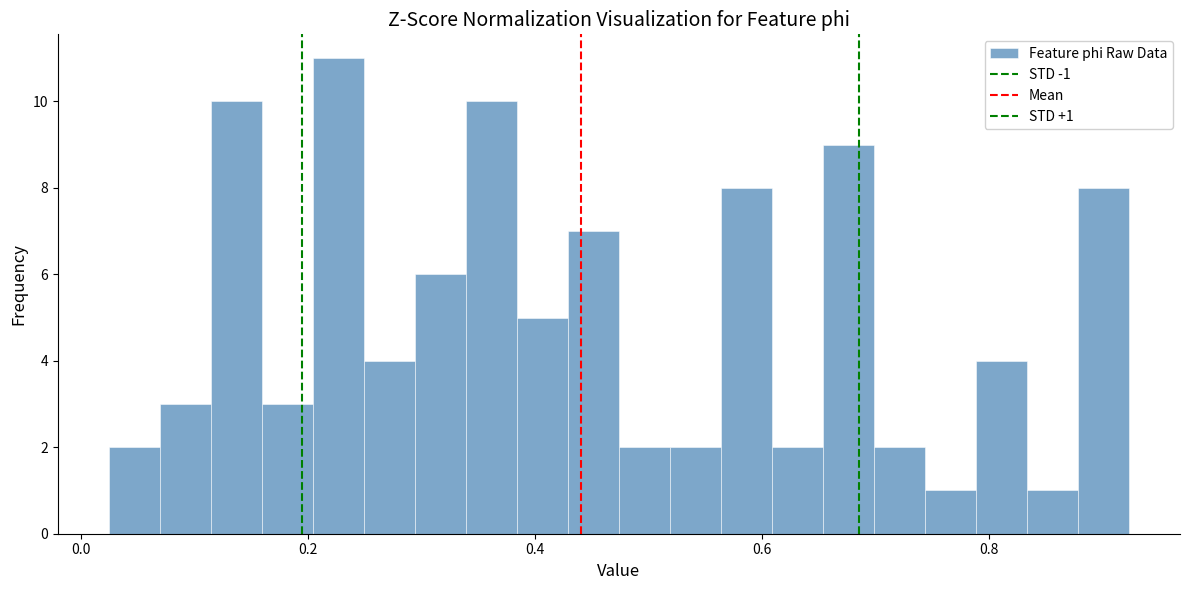

Read against the x-axis, roughly where is the centre of the tallest bar?

0.22